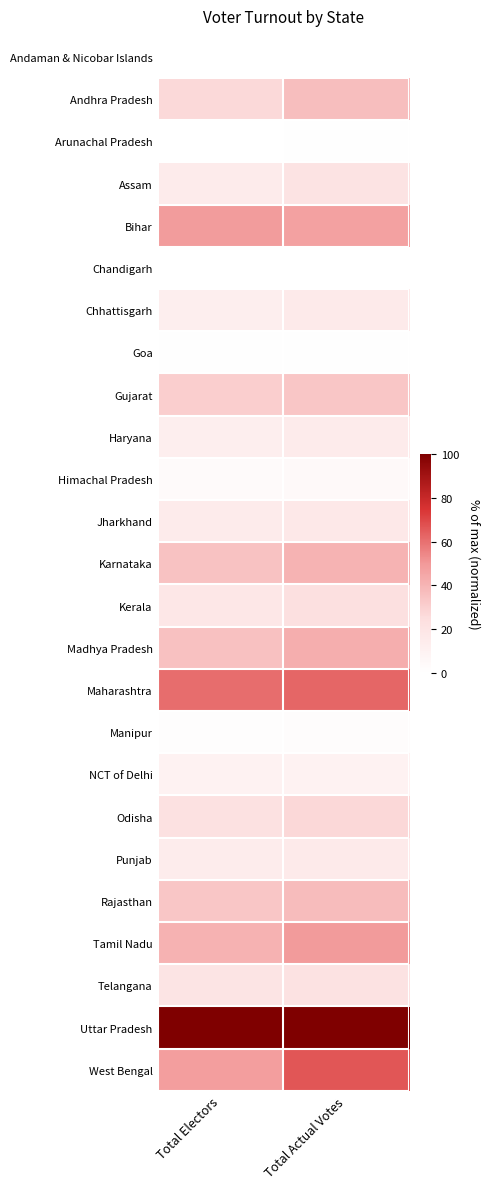

Which label corresponds to the largest value in the chart?

Total Electors